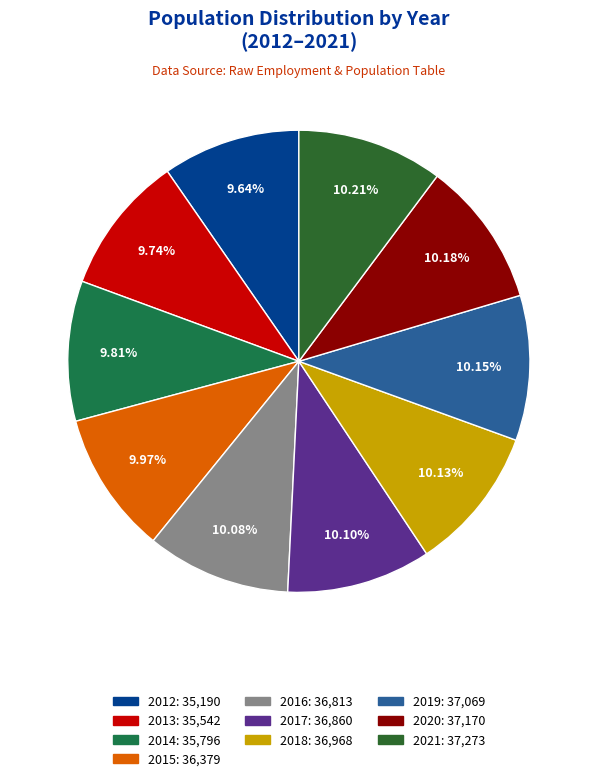

Is there any slice that represents more than half of the pie?

No